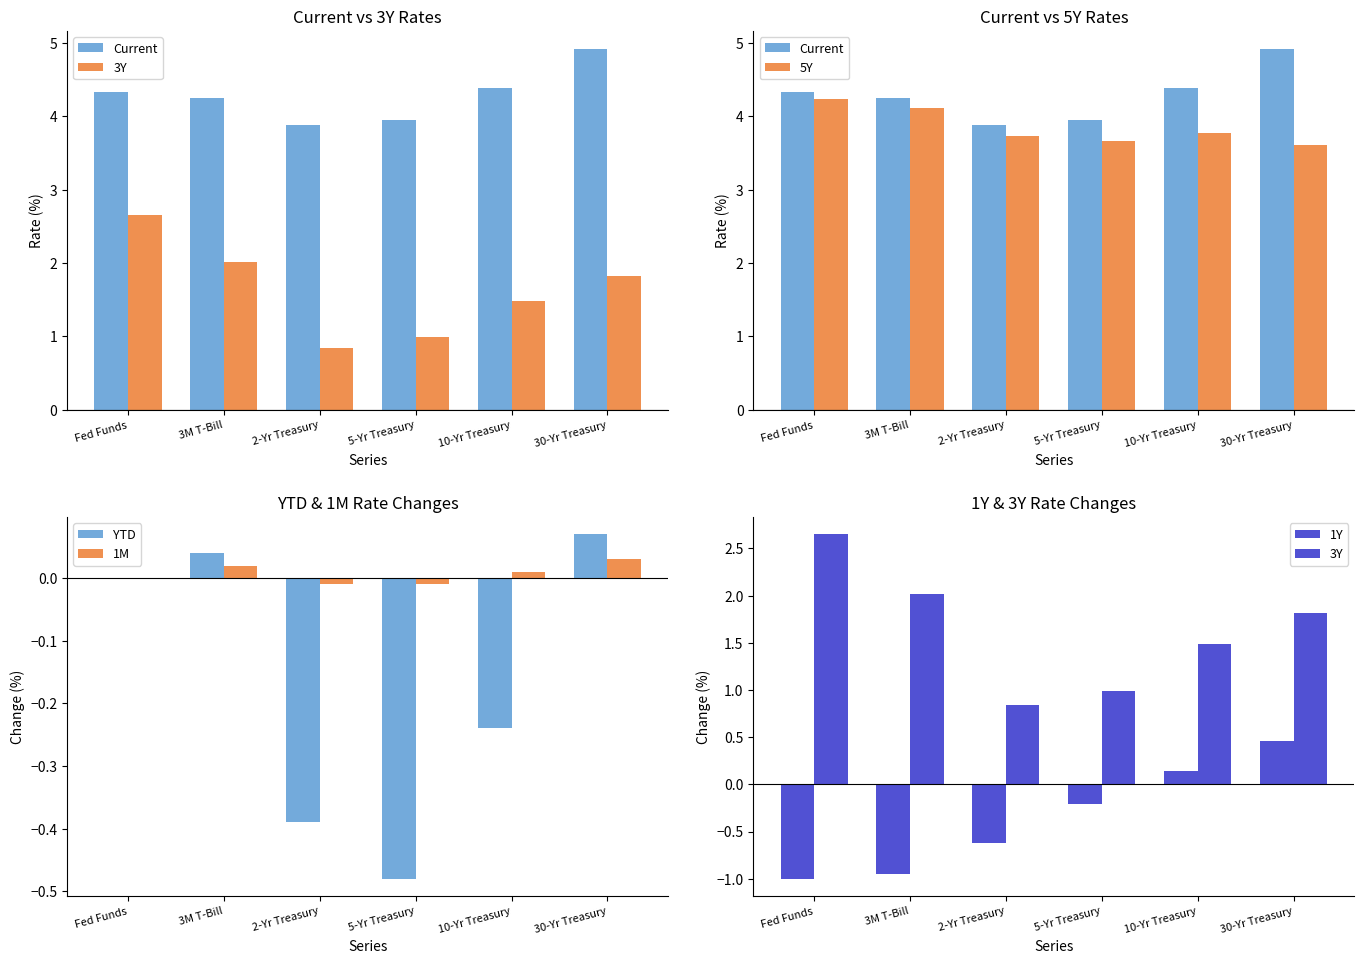

The 3Y series shows 0.4 at 2-Yr Treasury. True or false?

False